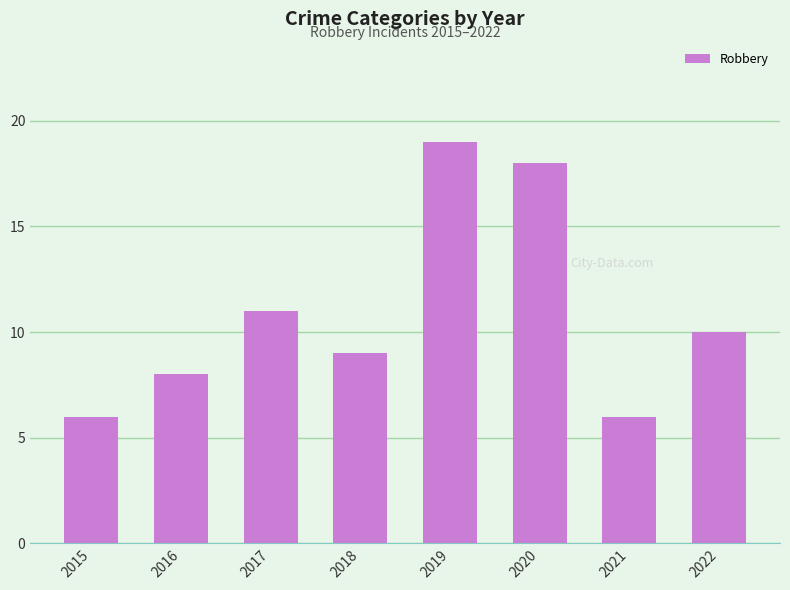

Reading left to right, transcribe all the data shown in this chart.

6	8	11	9	19	18	6	10